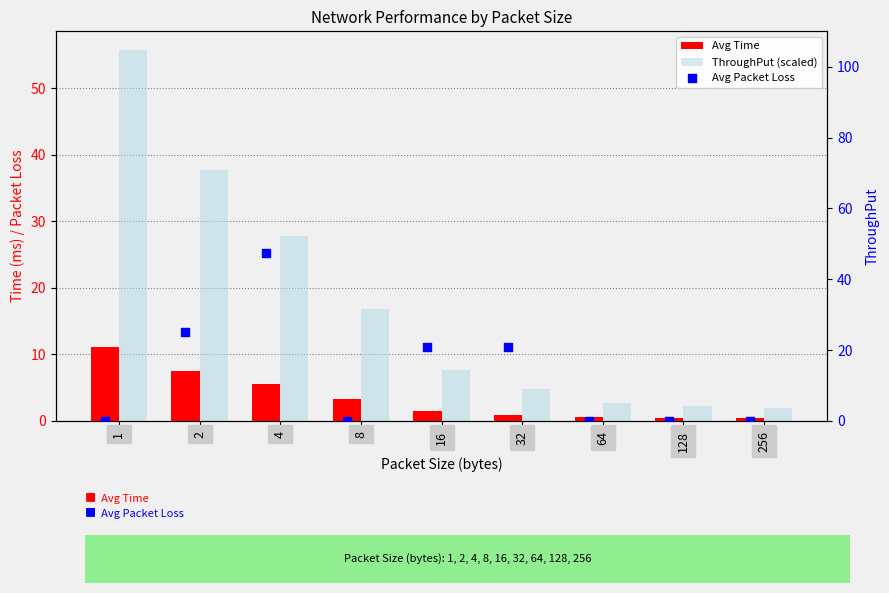

Which series has the largest total across all categories?

ThroughPut (scaled)